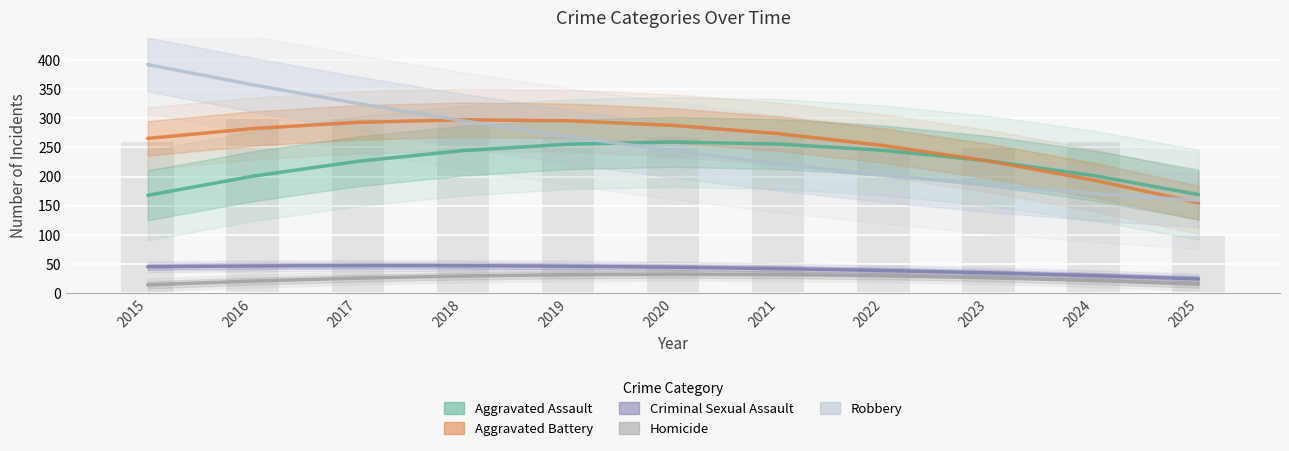

How many categories are shown in the chart?

11